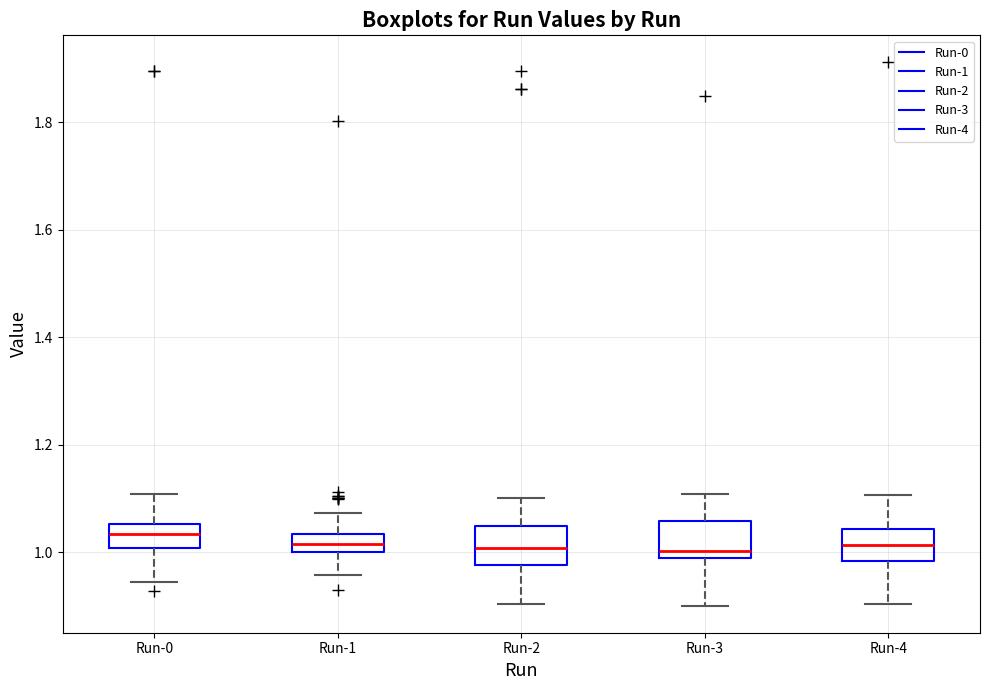

Reading left to right, transcribe this box plot: for each box, give where its median line is, the range the box spans, and where its two whiskers end, as read against the y-axis. The values are not printed on the chart, so give them approximately, as read against the axis.

Run-0: median 1.04, box 1.00 to 1.06, whiskers 0.94 to 1.10
Run-1: median 1.02, box 1.00 to 1.04, whiskers 0.96 to 1.08
Run-2: median 1.00, box 0.98 to 1.04, whiskers 0.90 to 1.10
Run-3: median 1.00, box 0.98 to 1.06, whiskers 0.90 to 1.10
Run-4: median 1.02, box 0.98 to 1.04, whiskers 0.90 to 1.10